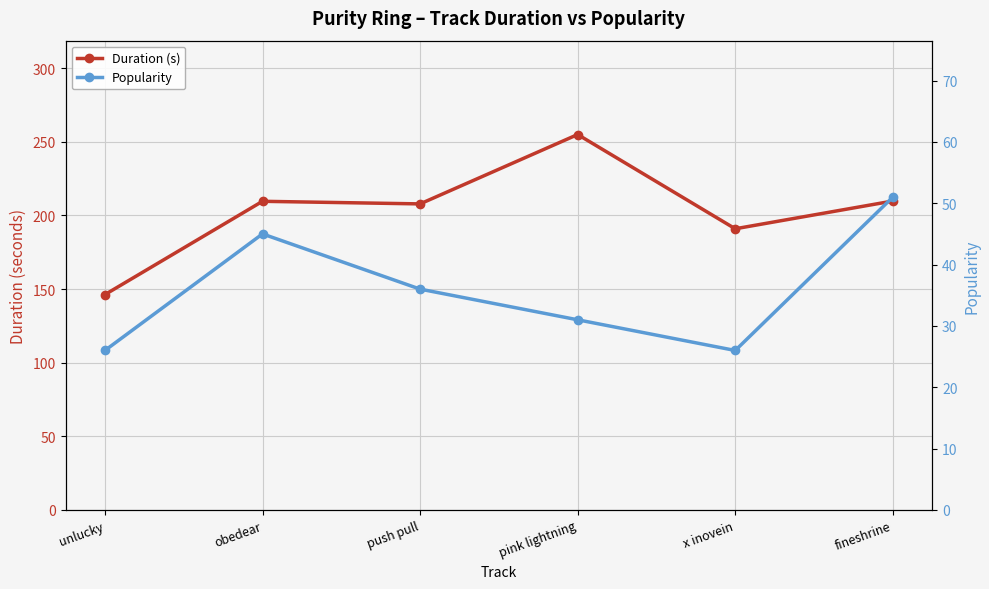

What is the greatest value displayed?

254.9